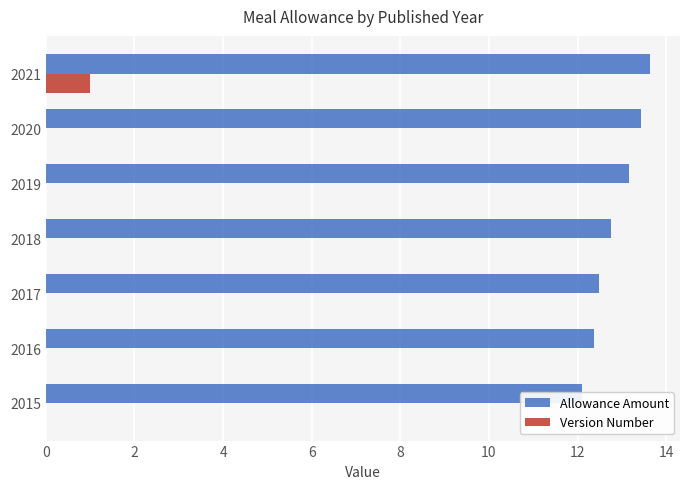

True or false: Version Number has a value of 0.0 at 2019.

True